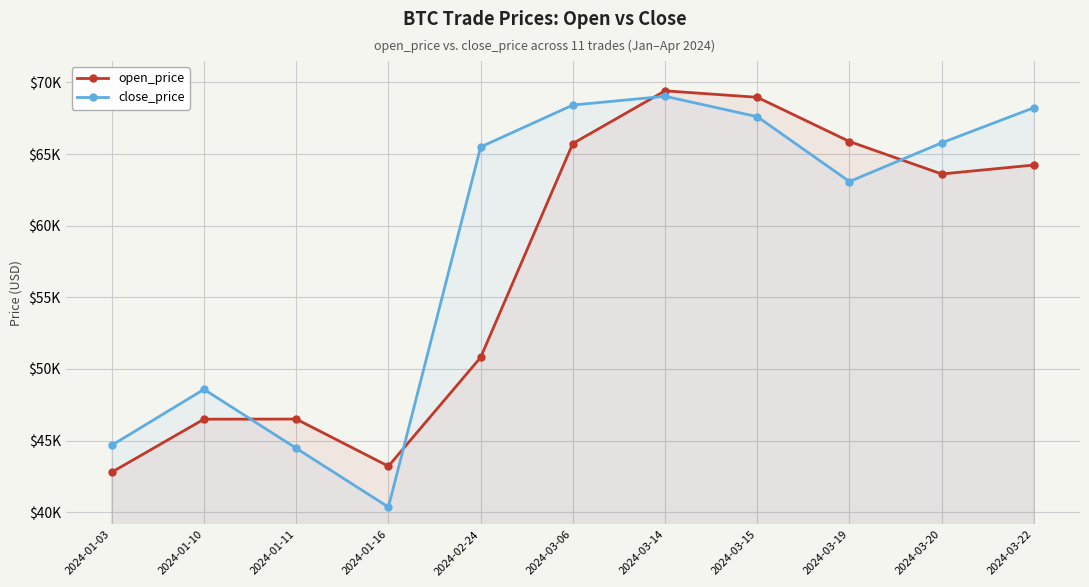

What is the lowest value of the open_price series?

42789.4